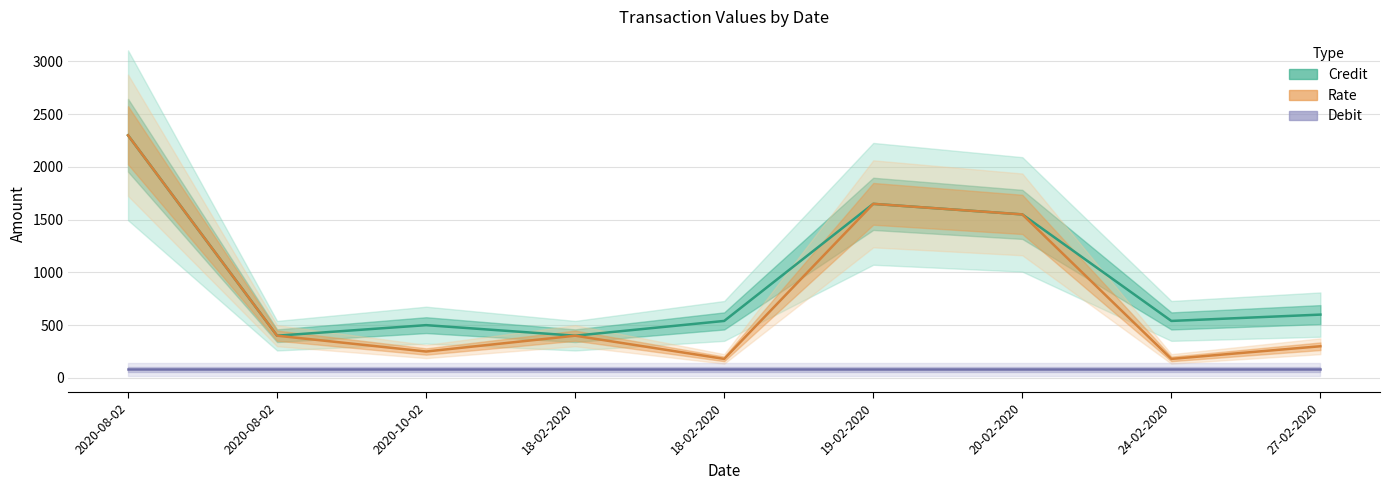

At which category does Rate reach its first local valley?

2020-10-02